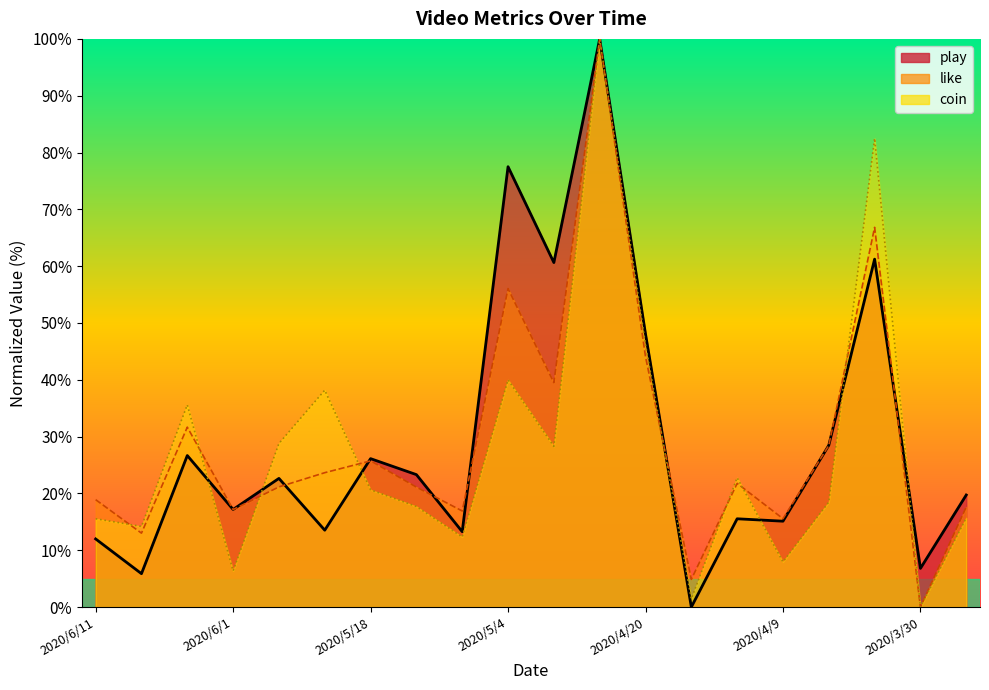

At which category does the chart reach its peak across all series?

2020/4/23